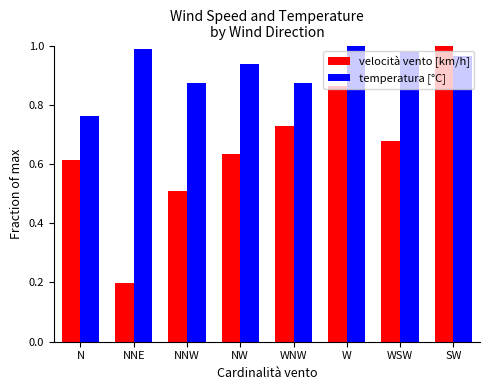

The value of temperatura [°C] at SW is 1.0. True or false?

True